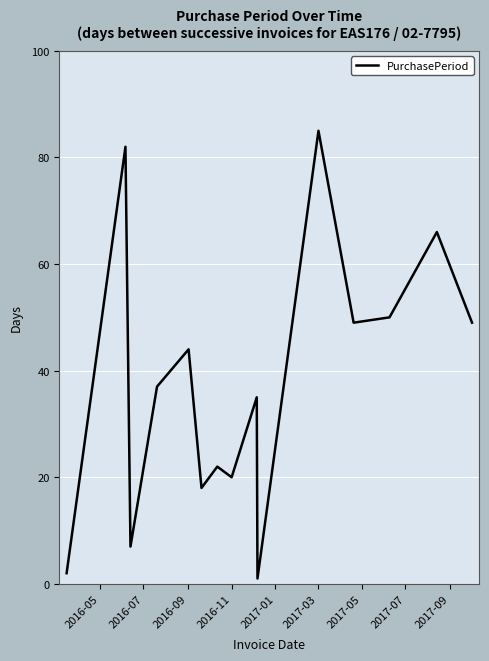

What is the difference between the maximum and minimum values?

84